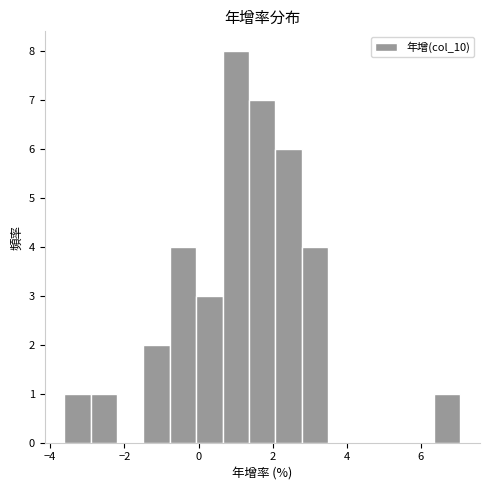

Read against the x-axis, roughly where is the centre of the tallest bar?

1.0